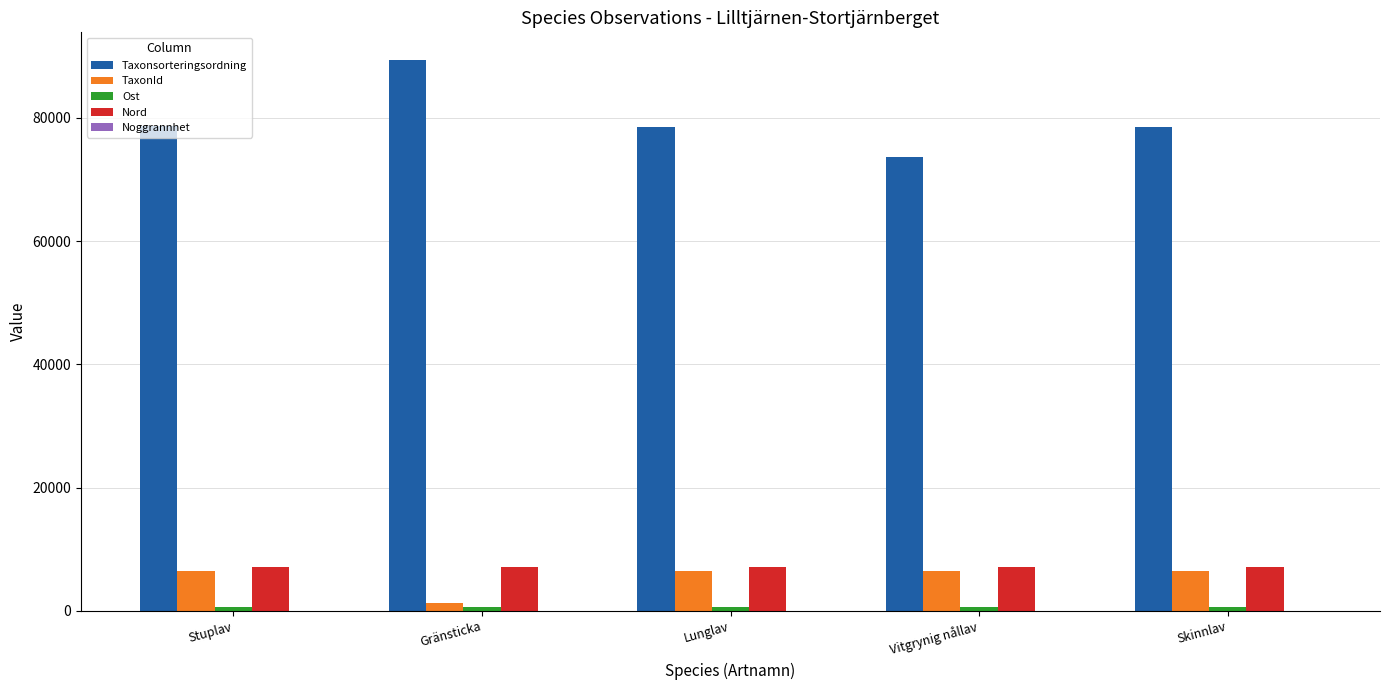

Count the number of categories in the chart.

5